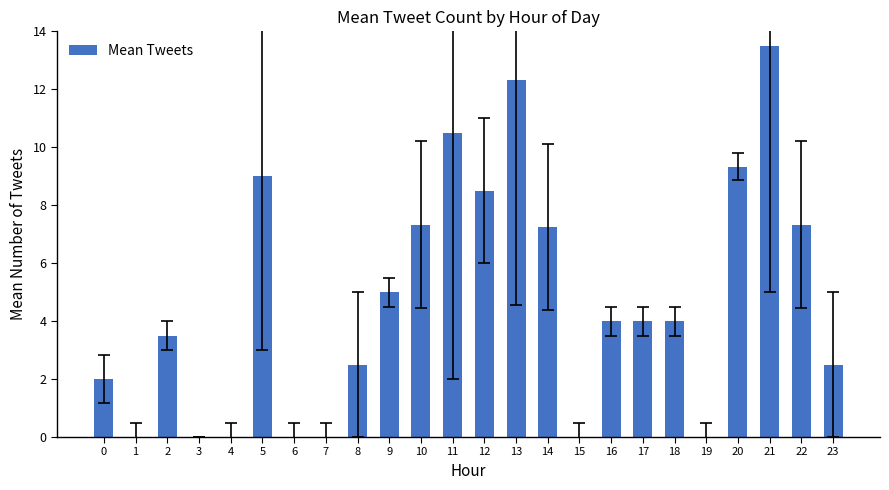

What is the sum of the values at 16 and 3?

4.0